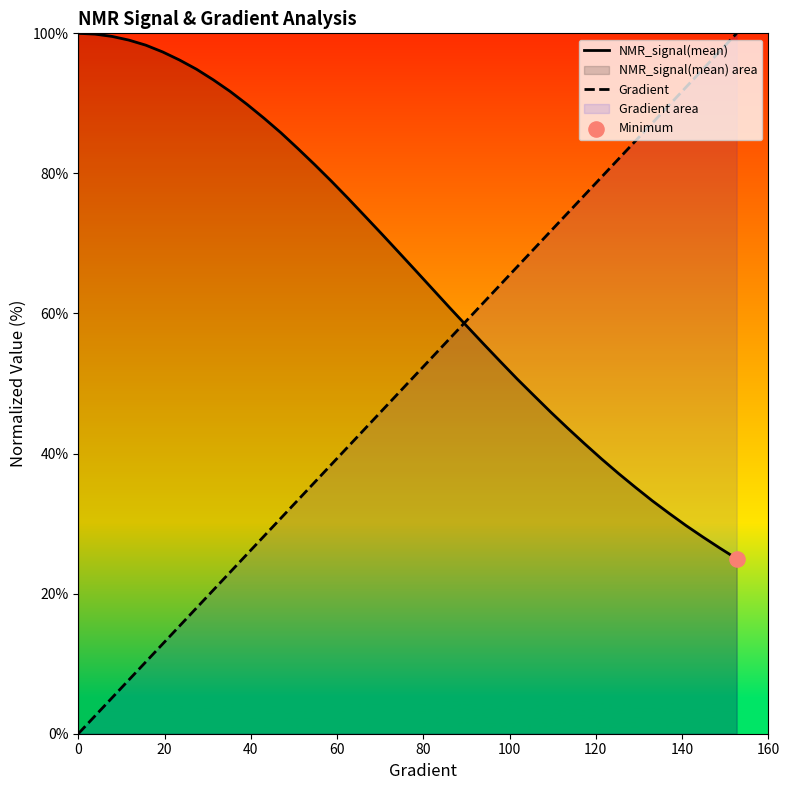

Which series has the largest total across all categories?

NMR_signal(mean)